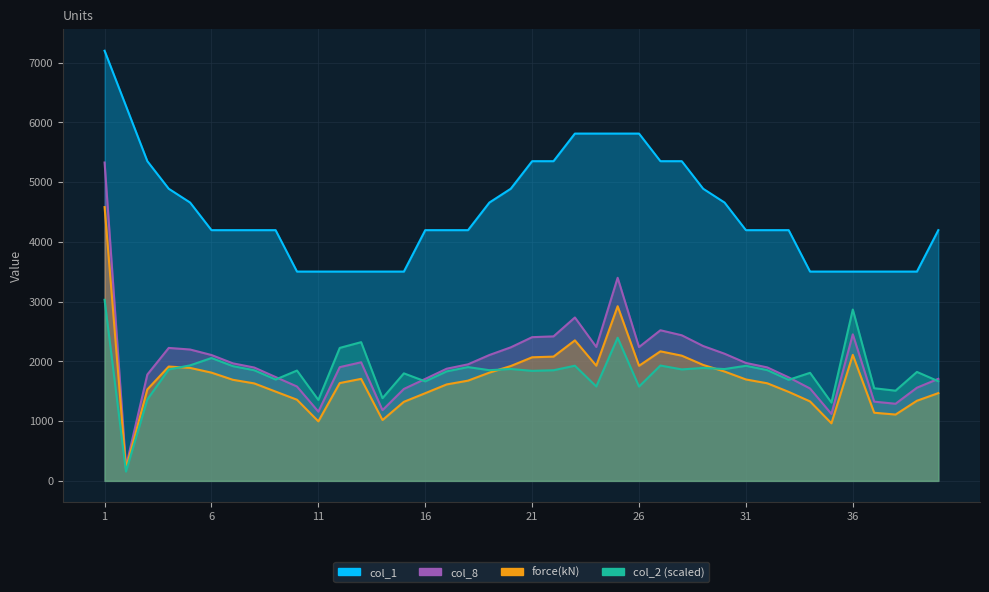

Between 12 and 31, which series saw the biggest shift?

col_1